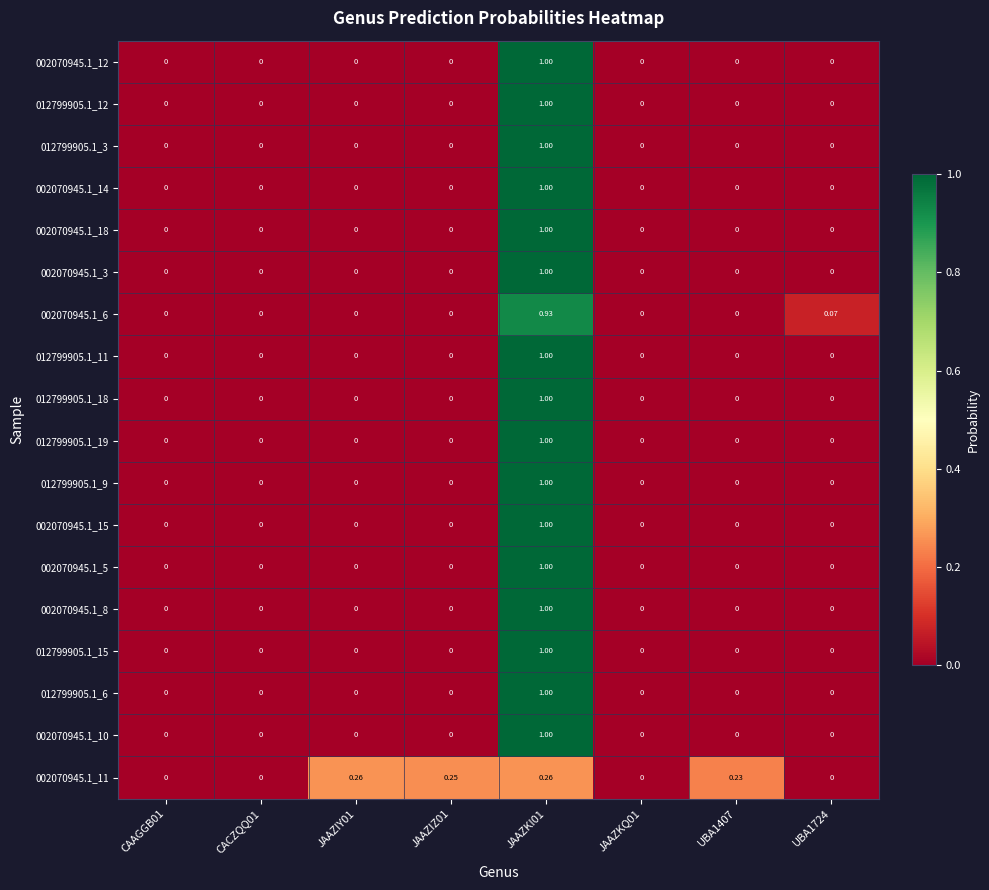

Reading left to right, extract all data points from this chart.

002070945.1_12: CAAGGB01=0.0	CACZQQ01=0.0	JAAZIY01=0.0	JAAZIZ01=0.0	JAAZKI01=1.0	JAAZKQ01=0.0	UBA1407=0.0	UBA1724=0.0
012799905.1_12: CAAGGB01=0.0	CACZQQ01=0.0	JAAZIY01=0.0	JAAZIZ01=0.0	JAAZKI01=1.0	JAAZKQ01=0.0	UBA1407=0.0	UBA1724=0.0
012799905.1_3: CAAGGB01=0.0	CACZQQ01=0.0	JAAZIY01=0.0	JAAZIZ01=0.0	JAAZKI01=1.0	JAAZKQ01=0.0	UBA1407=0.0	UBA1724=0.0
002070945.1_14: CAAGGB01=0.0	CACZQQ01=0.0	JAAZIY01=0.0	JAAZIZ01=0.0	JAAZKI01=1.0	JAAZKQ01=0.0	UBA1407=0.0	UBA1724=0.0
002070945.1_18: CAAGGB01=0.0	CACZQQ01=0.0	JAAZIY01=0.0	JAAZIZ01=0.0	JAAZKI01=1.0	JAAZKQ01=0.0	UBA1407=0.0	UBA1724=0.0
002070945.1_3: CAAGGB01=0.0	CACZQQ01=0.0	JAAZIY01=0.0	JAAZIZ01=0.0	JAAZKI01=1.0	JAAZKQ01=0.0	UBA1407=0.0	UBA1724=0.0
002070945.1_6: CAAGGB01=0.0	CACZQQ01=0.0	JAAZIY01=0.0	JAAZIZ01=0.0	JAAZKI01=0.9	JAAZKQ01=0.0	UBA1407=0.0	UBA1724=0.1
012799905.1_11: CAAGGB01=0.0	CACZQQ01=0.0	JAAZIY01=0.0	JAAZIZ01=0.0	JAAZKI01=1.0	JAAZKQ01=0.0	UBA1407=0.0	UBA1724=0.0
012799905.1_18: CAAGGB01=0.0	CACZQQ01=0.0	JAAZIY01=0.0	JAAZIZ01=0.0	JAAZKI01=1.0	JAAZKQ01=0.0	UBA1407=0.0	UBA1724=0.0
012799905.1_19: CAAGGB01=0.0	CACZQQ01=0.0	JAAZIY01=0.0	JAAZIZ01=0.0	JAAZKI01=1.0	JAAZKQ01=0.0	UBA1407=0.0	UBA1724=0.0
012799905.1_9: CAAGGB01=0.0	CACZQQ01=0.0	JAAZIY01=0.0	JAAZIZ01=0.0	JAAZKI01=1.0	JAAZKQ01=0.0	UBA1407=0.0	UBA1724=0.0
002070945.1_15: CAAGGB01=0.0	CACZQQ01=0.0	JAAZIY01=0.0	JAAZIZ01=0.0	JAAZKI01=1.0	JAAZKQ01=0.0	UBA1407=0.0	UBA1724=0.0
002070945.1_5: CAAGGB01=0.0	CACZQQ01=0.0	JAAZIY01=0.0	JAAZIZ01=0.0	JAAZKI01=1.0	JAAZKQ01=0.0	UBA1407=0.0	UBA1724=0.0
002070945.1_8: CAAGGB01=0.0	CACZQQ01=0.0	JAAZIY01=0.0	JAAZIZ01=0.0	JAAZKI01=1.0	JAAZKQ01=0.0	UBA1407=0.0	UBA1724=0.0
012799905.1_15: CAAGGB01=0.0	CACZQQ01=0.0	JAAZIY01=0.0	JAAZIZ01=0.0	JAAZKI01=1.0	JAAZKQ01=0.0	UBA1407=0.0	UBA1724=0.0
012799905.1_6: CAAGGB01=0.0	CACZQQ01=0.0	JAAZIY01=0.0	JAAZIZ01=0.0	JAAZKI01=1.0	JAAZKQ01=0.0	UBA1407=0.0	UBA1724=0.0
002070945.1_10: CAAGGB01=0.0	CACZQQ01=0.0	JAAZIY01=0.0	JAAZIZ01=0.0	JAAZKI01=1.0	JAAZKQ01=0.0	UBA1407=0.0	UBA1724=0.0
002070945.1_11: CAAGGB01=0.0	CACZQQ01=0.0	JAAZIY01=0.3	JAAZIZ01=0.2	JAAZKI01=0.3	JAAZKQ01=0.0	UBA1407=0.2	UBA1724=0.0